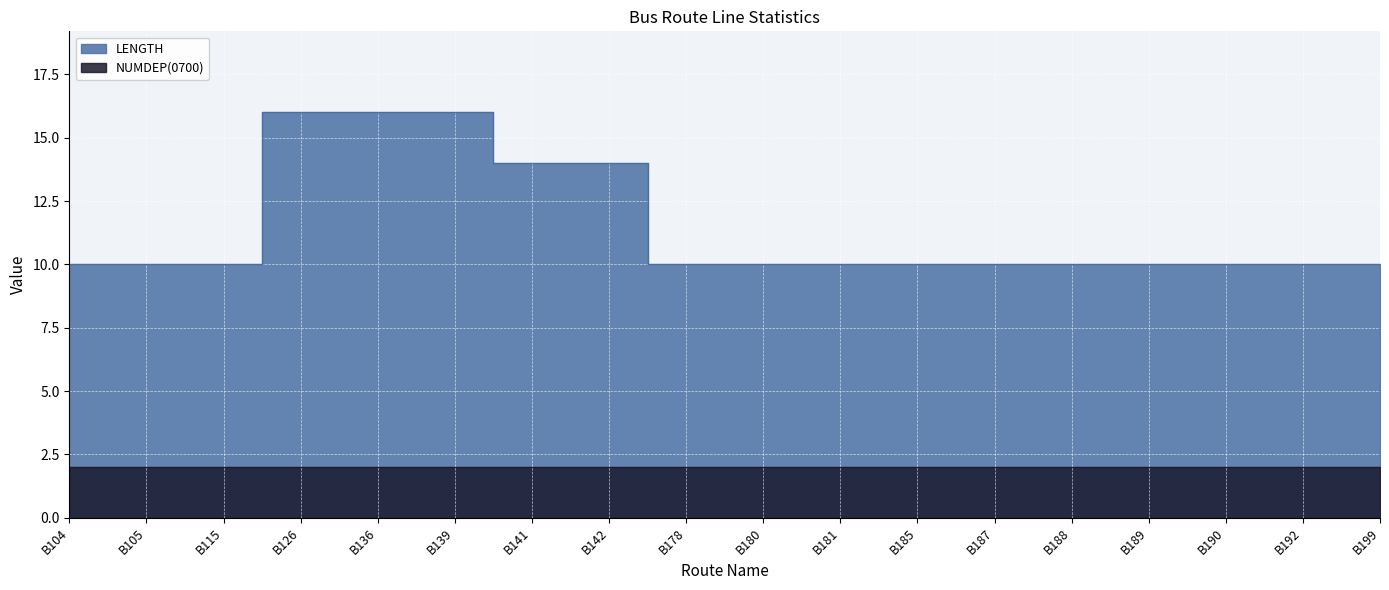

Read the value at B104.

10